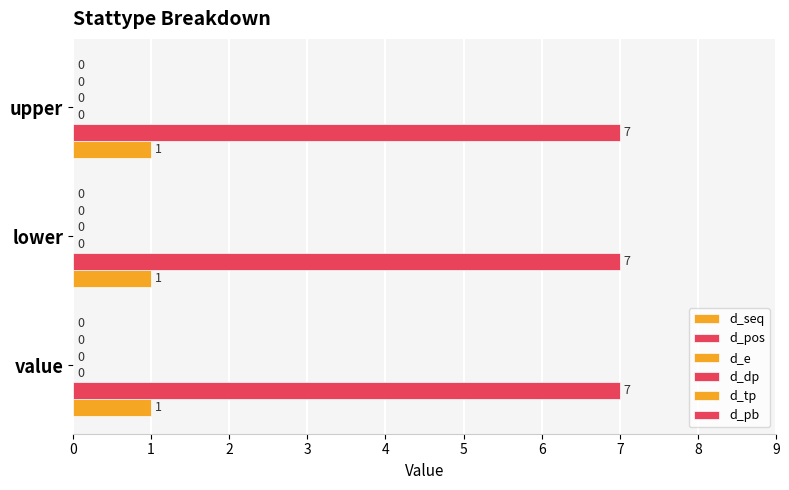

What is the label of the 1st bar from the left?

value